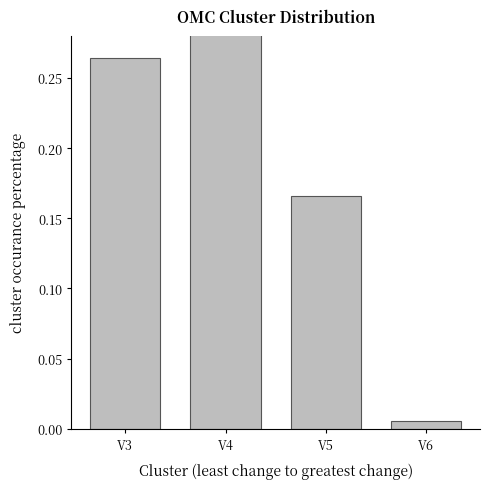

Reading left to right, what are all the values shown in this chart?

0.3	0.6	0.2	0.0